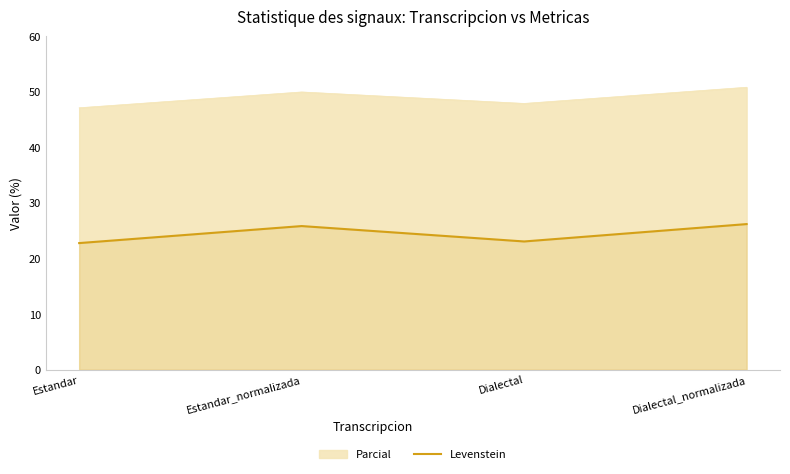

List the labels in order of value, smallest first.

Estandar, Dialectal, Estandar_normalizada, Dialectal_normalizada